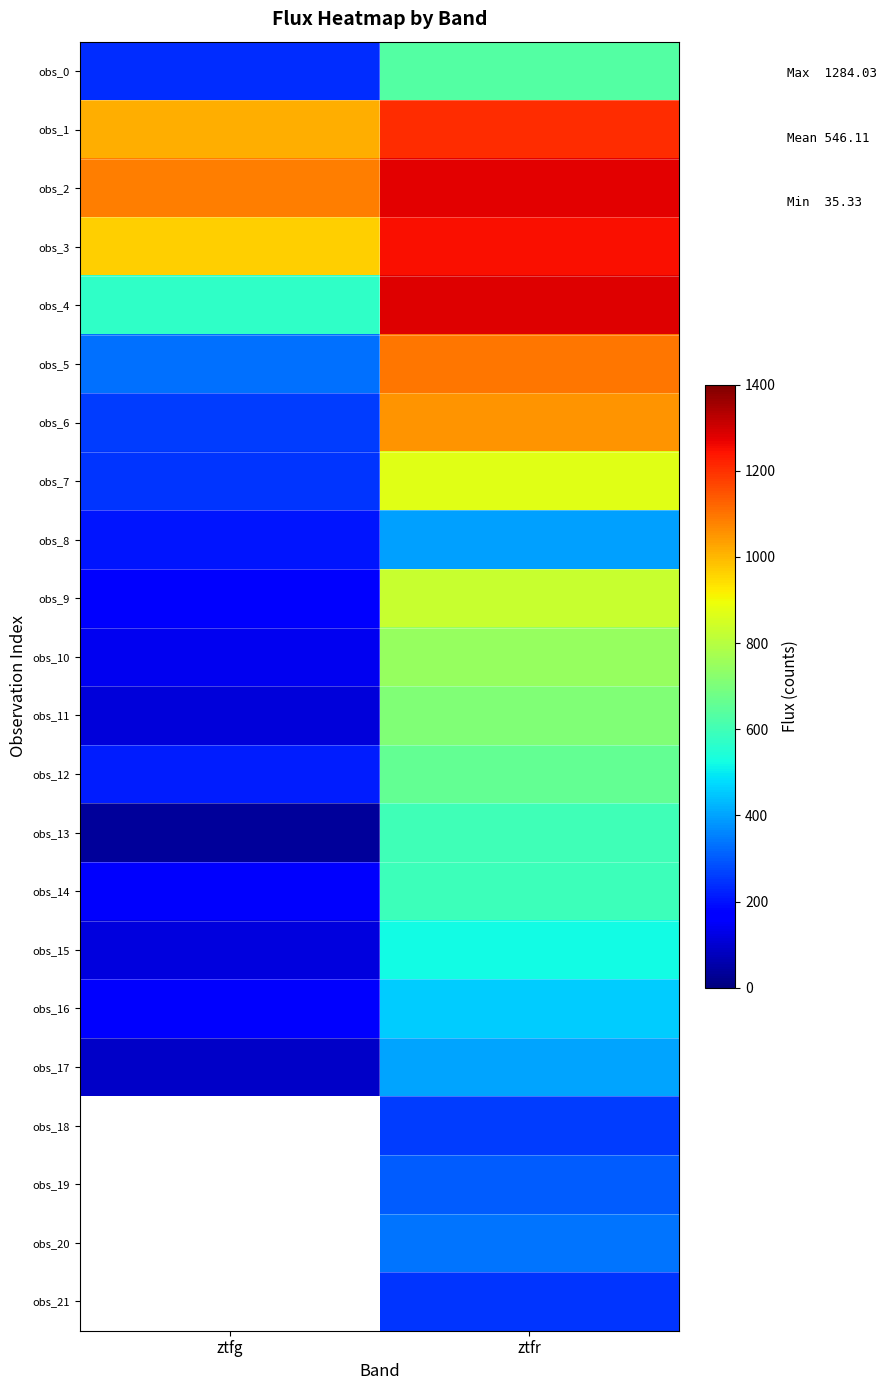

List the labels in order of obs_1 value, largest first.

ztfr, ztfg